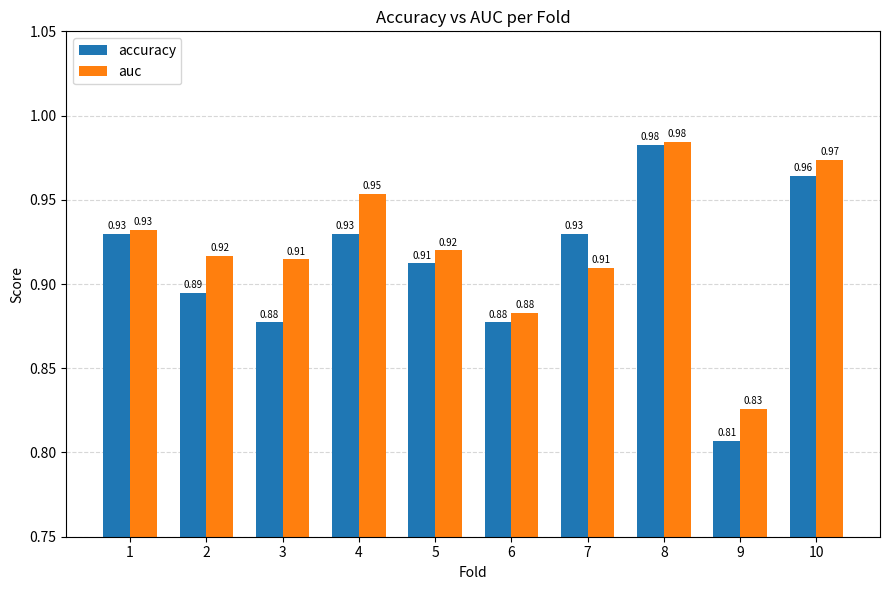

Which series has the largest total across all categories?

auc